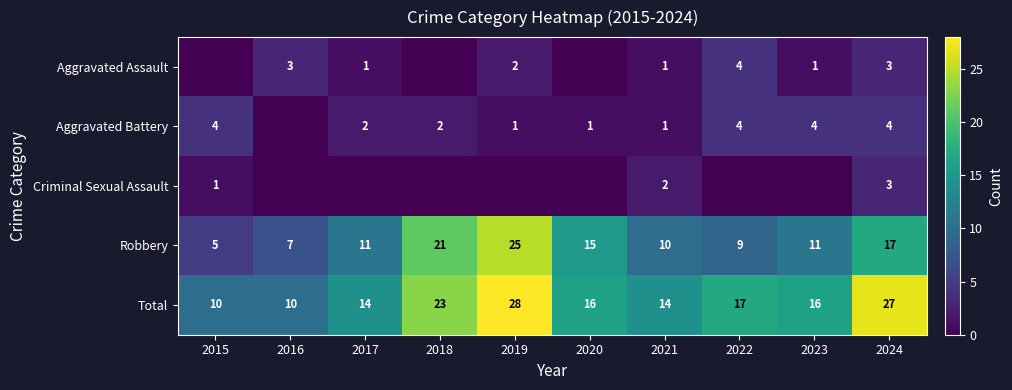

Which category has the highest value in the Total series?

2019